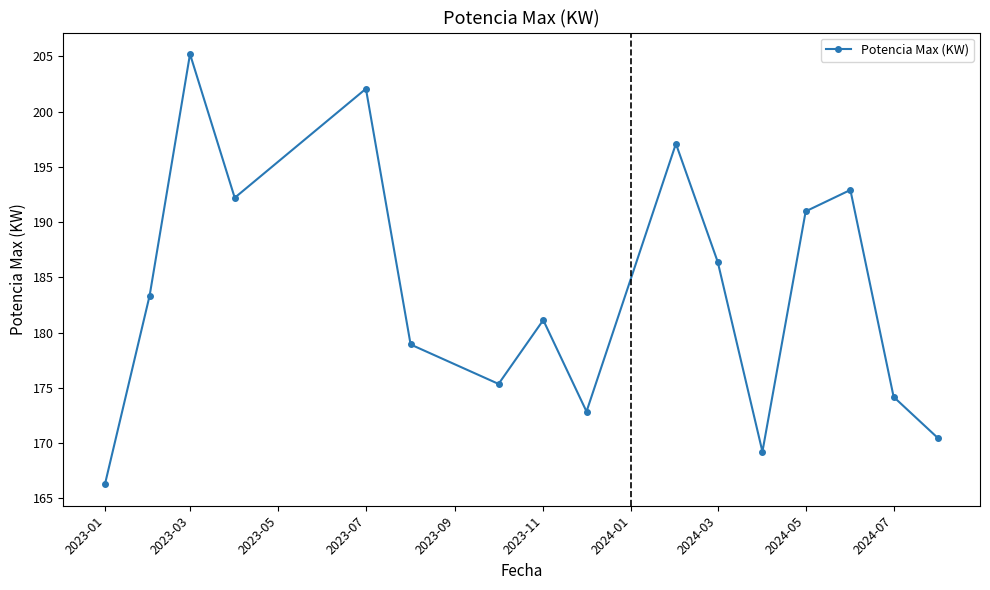

Reading left to right, transcribe all the data shown in this chart.

166.3	183.4	205.2	192.2	202.1	178.9	175.4	181.1	172.9	197.1	186.4	169.2	191.0	192.9	174.2	170.4